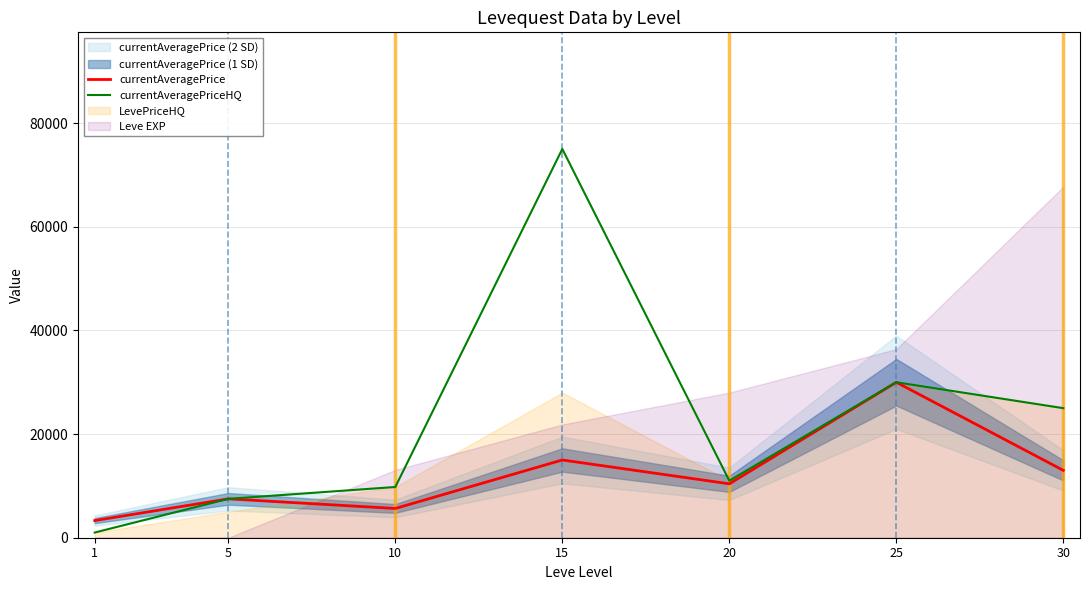

What value does the currentAveragePrice series have at 20?

10400.0